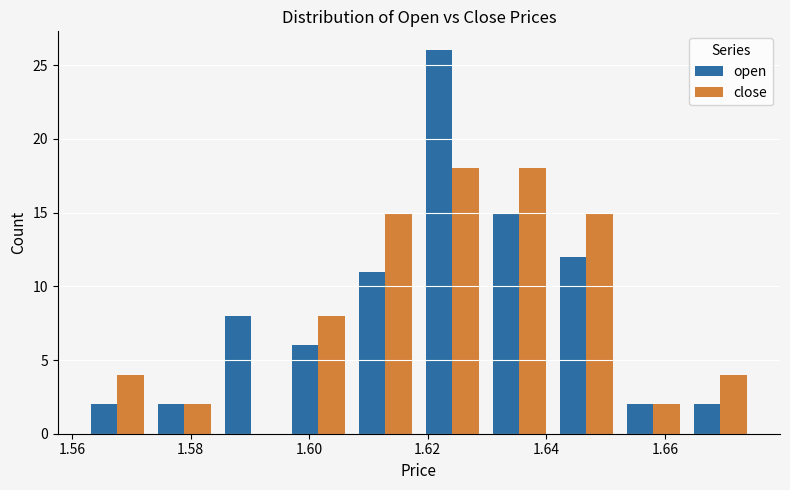

Reading left to right, list every range on the x-axis with the height of the bar of each series over it. Neither the bar edges nor the heights are printed on the chart, so give them approximately, as read against the axes.

1.562 to 1.574: open=2	close=4
1.574 to 1.584: open=2	close=2
1.584 to 1.596: open=8	close=0
1.596 to 1.608: open=6	close=8
1.608 to 1.618: open=11	close=15
1.618 to 1.630: open=26	close=18
1.630 to 1.642: open=15	close=18
1.642 to 1.652: open=12	close=15
1.652 to 1.664: open=2	close=2
1.664 to 1.676: open=2	close=4